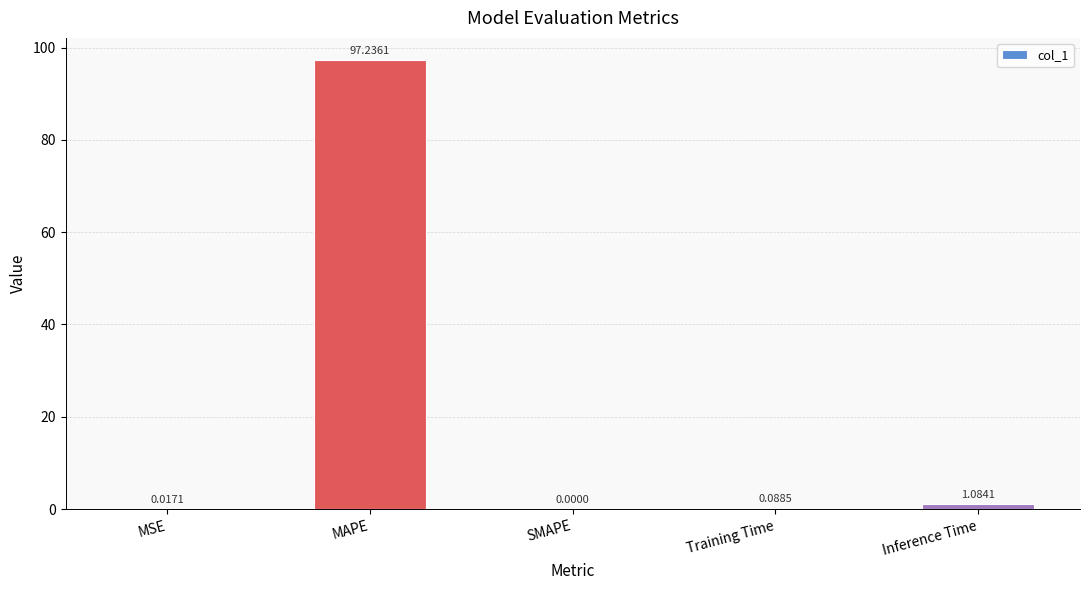

What is the sum of all values?

98.4